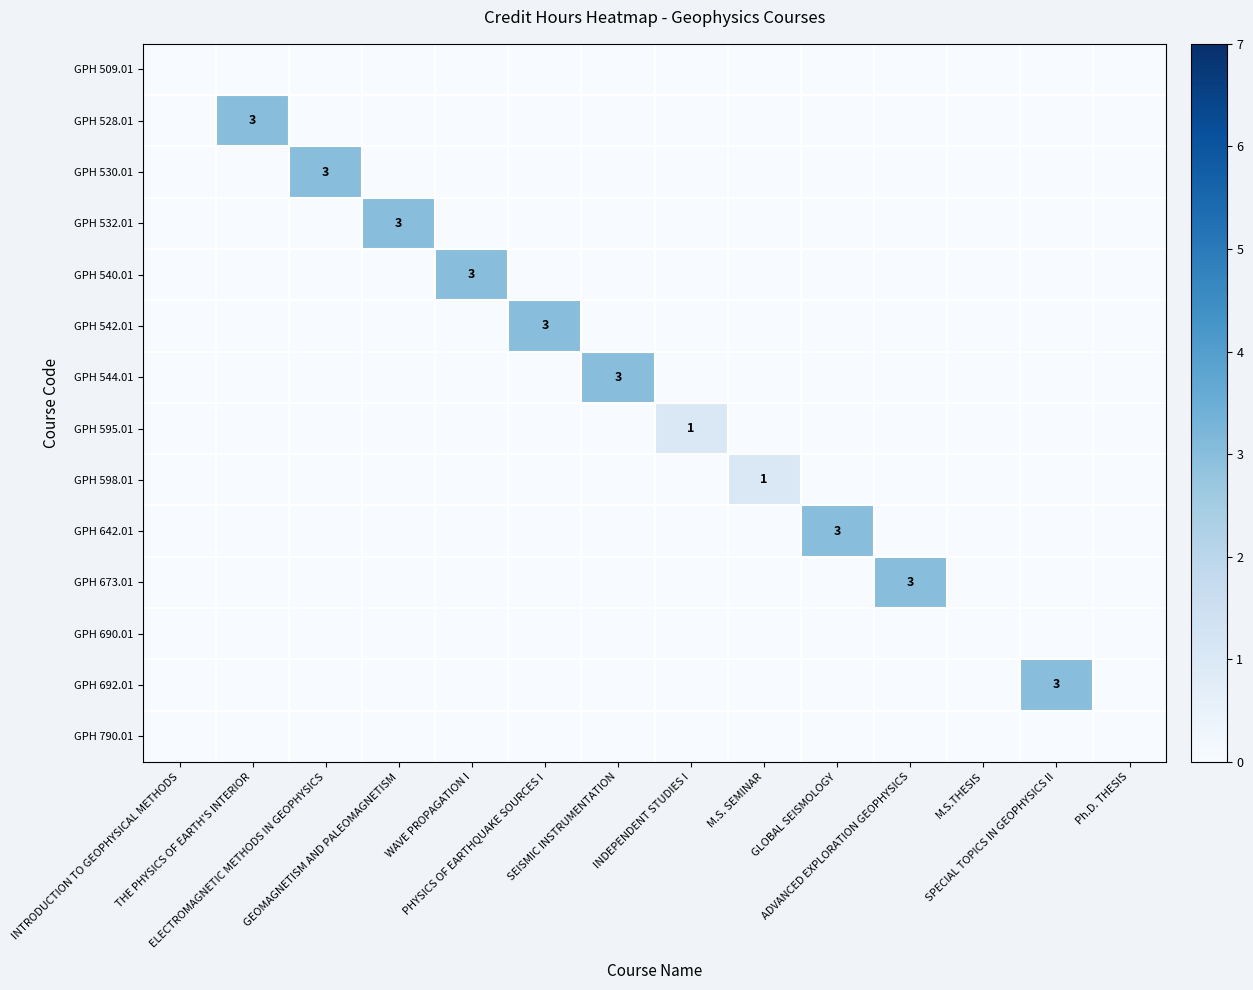

List the series in order of their peak value, lowest first.

GPH 509.01, GPH 690.01, GPH 790.01, GPH 595.01, GPH 598.01, GPH 528.01, GPH 530.01, GPH 532.01, GPH 540.01, GPH 542.01, GPH 544.01, GPH 642.01, GPH 673.01, GPH 692.01